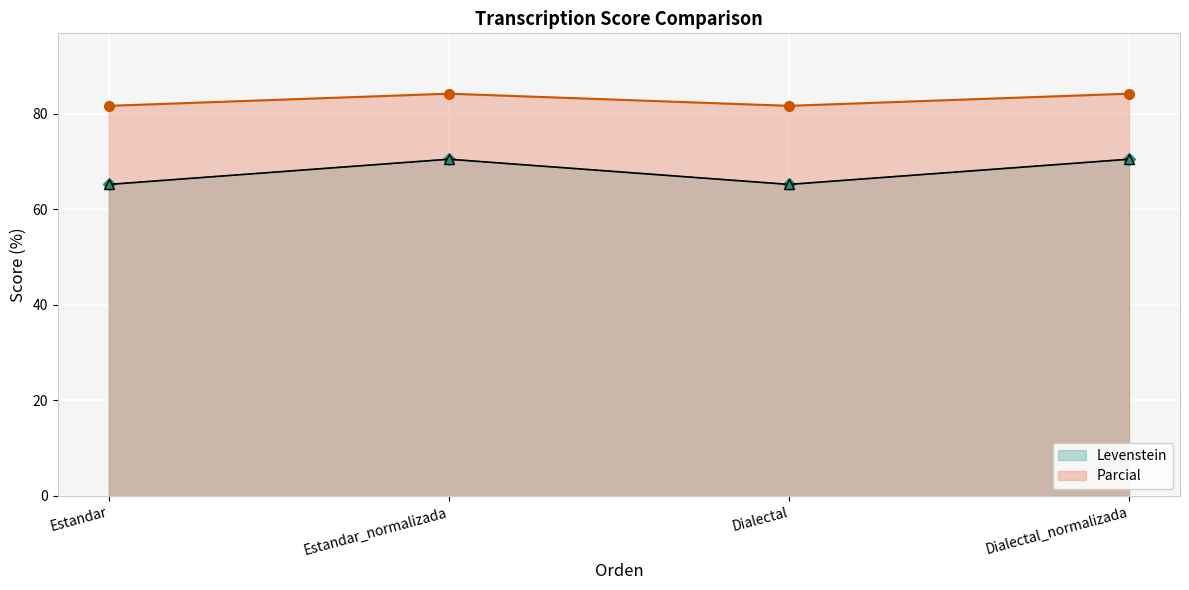

Rank the series by their maximum value, from lowest to highest.

Levenstein, Parcial